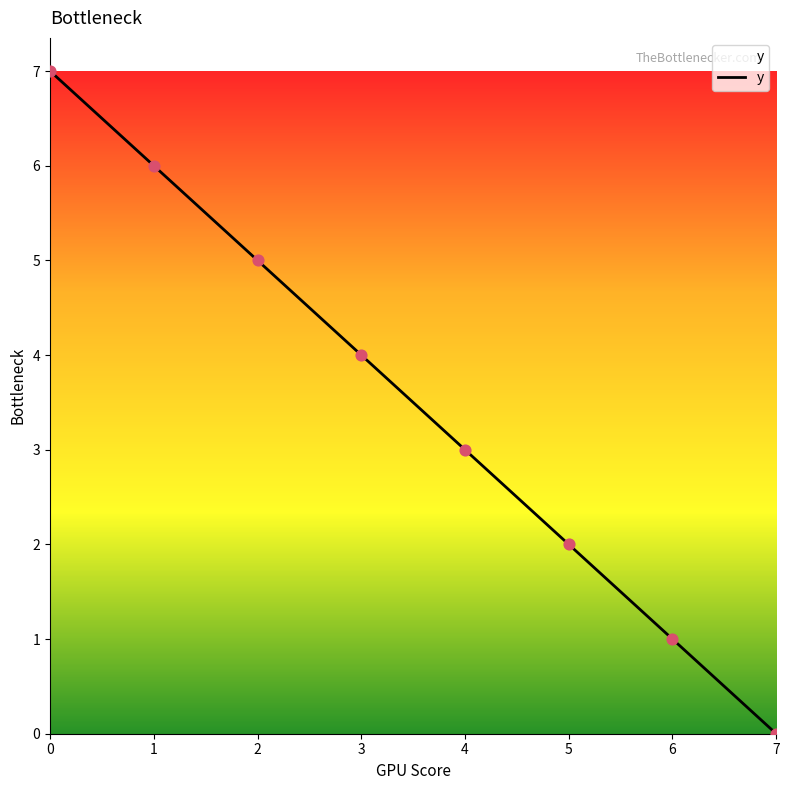

Between 5 and 7, which is larger?

5